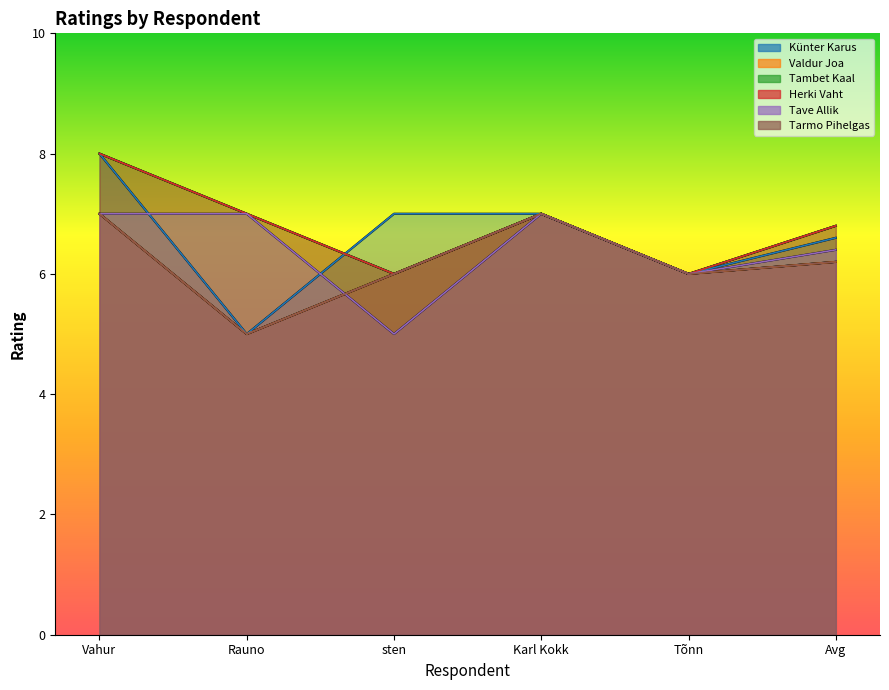

What is the value of the Hindamine [Herki Vaht] point at the 3rd from the left?

6.0